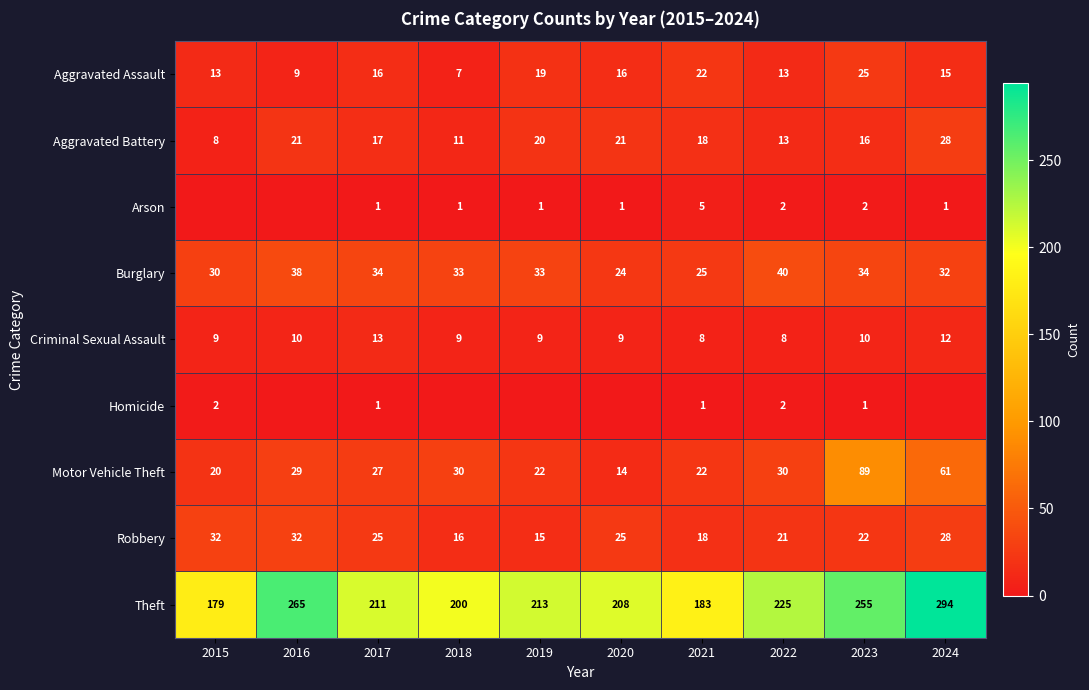

What is the sum of the Burglary values at 2015 and 2020?

54